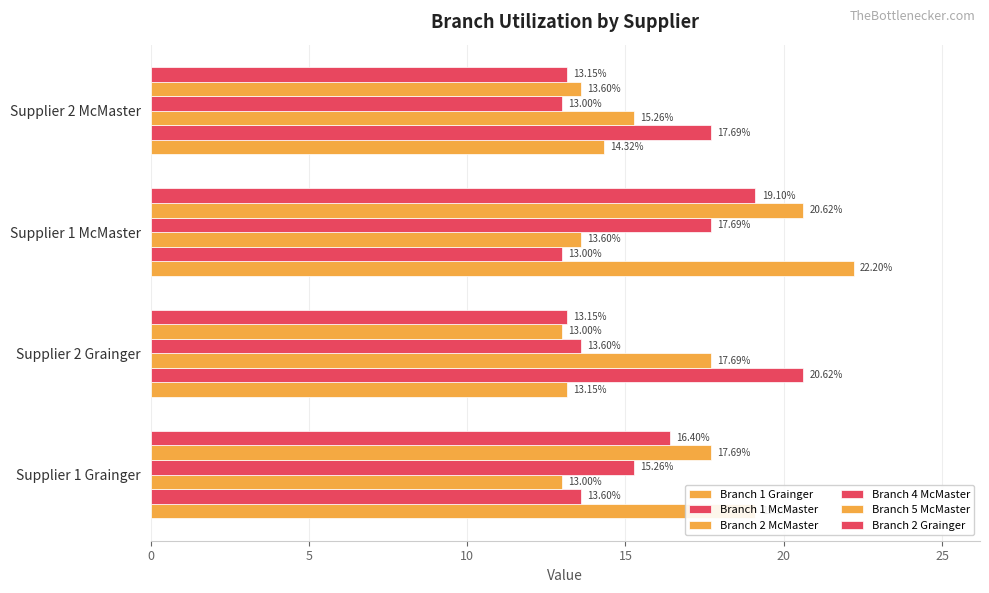

How many data points does each series have?

4